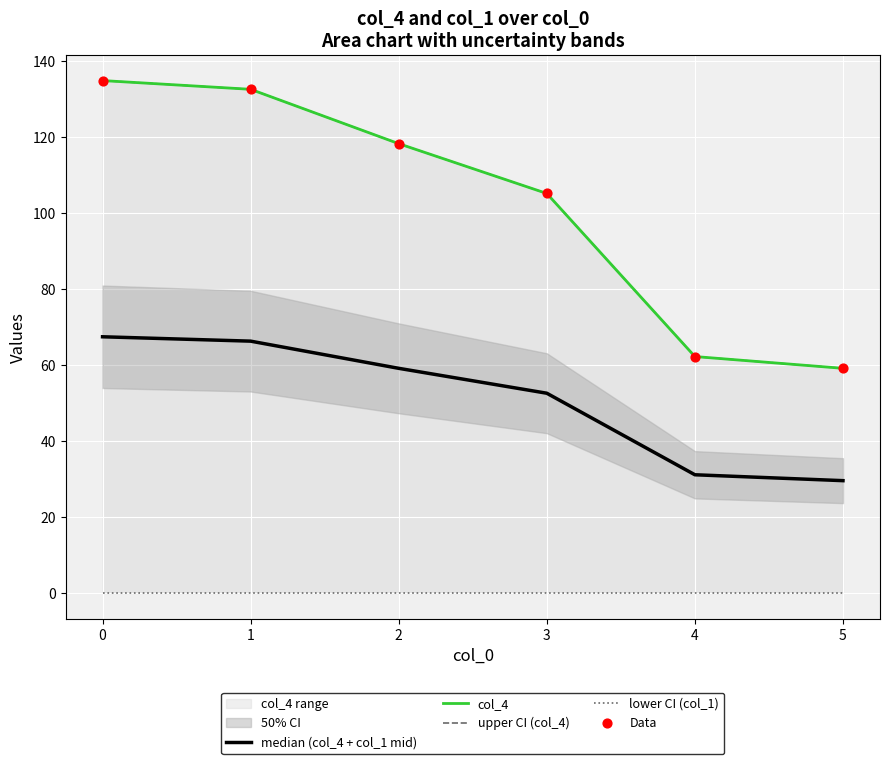

True or false: median (col_4 + col_1 mid) has a value of 112.0 at 0.

False